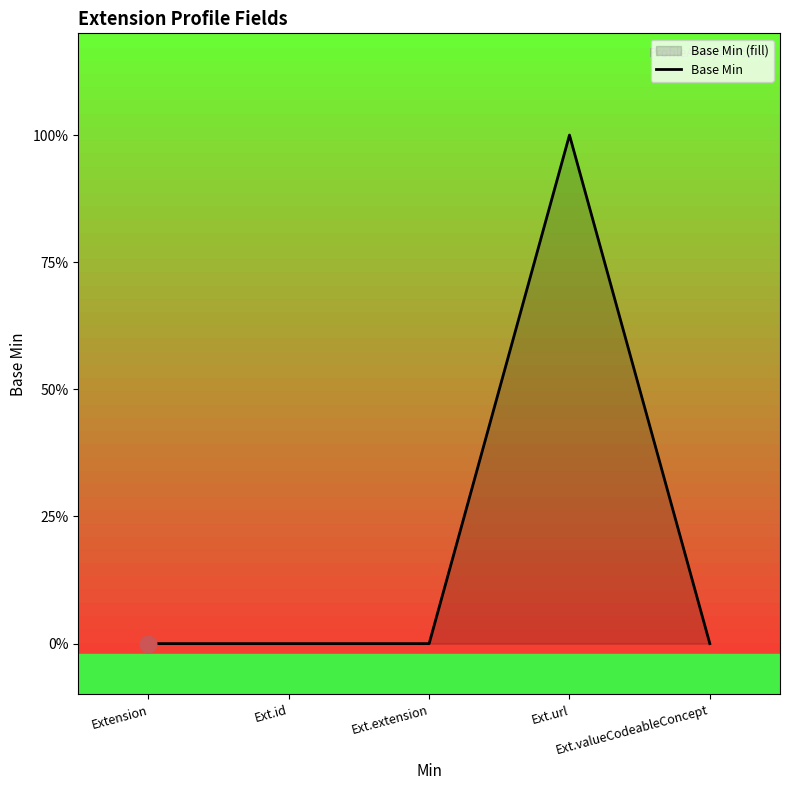

Does the chart have visible grid lines?

No